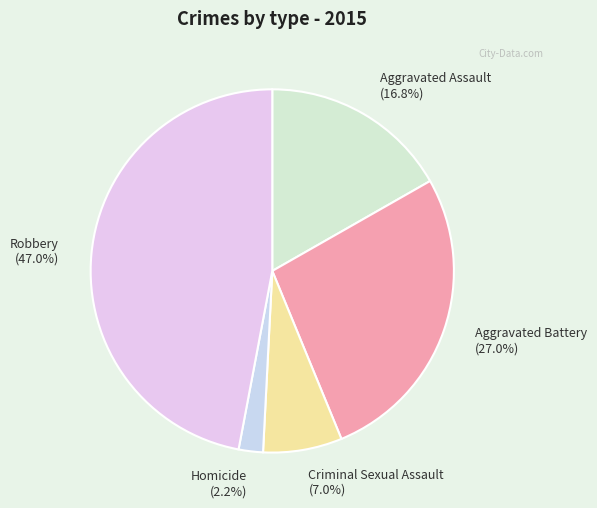

What is the smallest slice in the pie chart?

Homicide